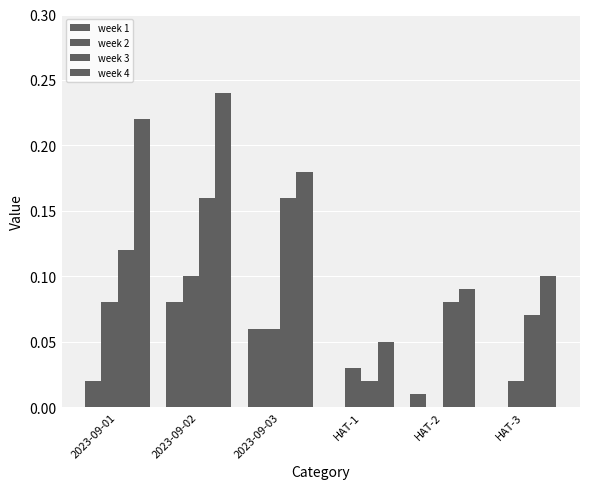

What position from the right is 2023-09-02?

5